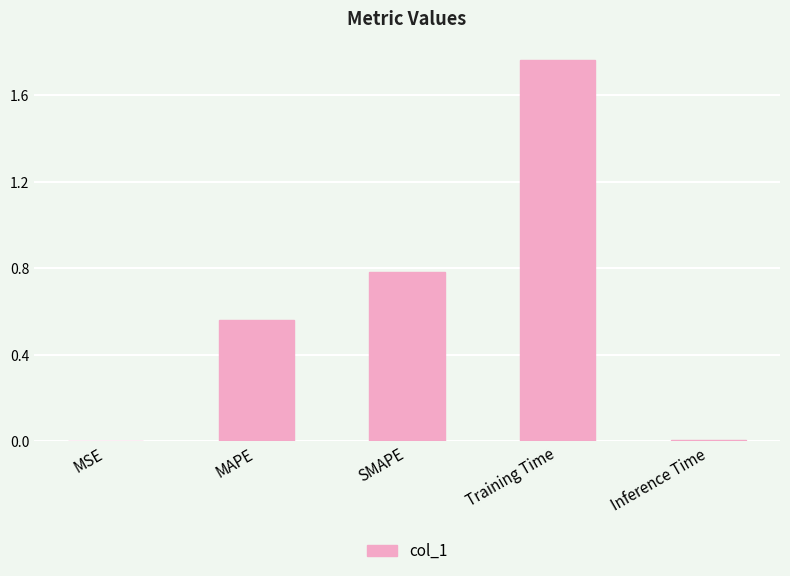

Which label corresponds to the largest value in the chart?

Training Time